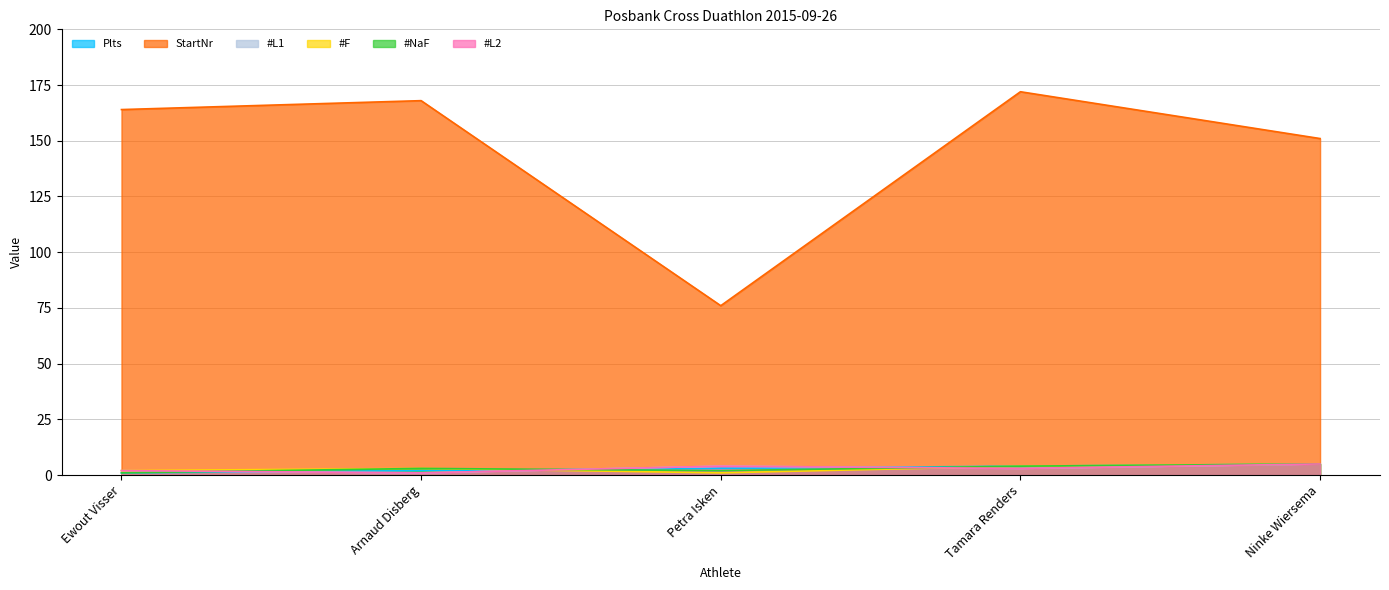

Reading left to right, list all the values displayed in this chart.

Plts: 1	2	3	4	5
StartNr: 164	168	76	172	151
#L1: 2	1	4	3	5
#F: 2	3	1	4	5
#NaF: 1	3	2	4	5
#L2: 2	1	4	3	5